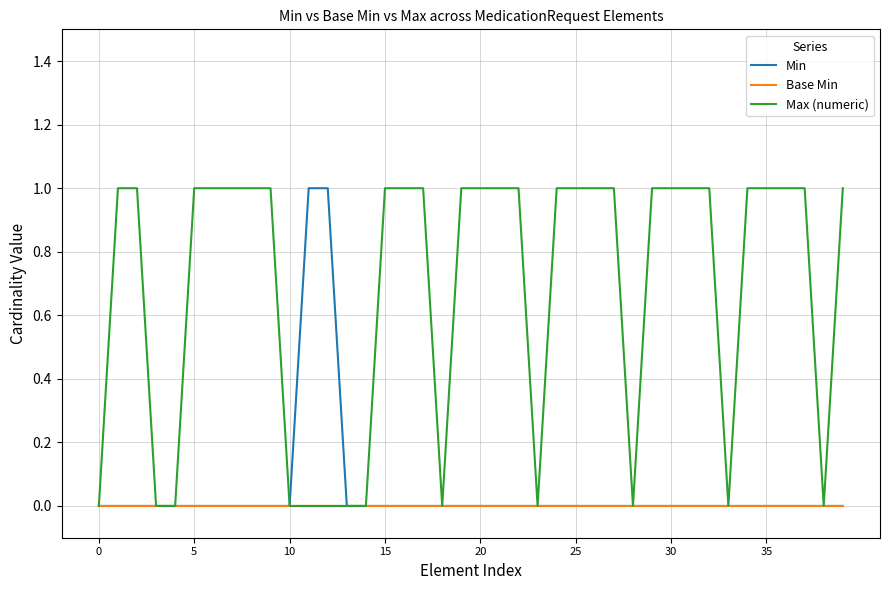

Reading right to left, transcribe all the data shown in this chart.

Min: 0	0	0	0	0	0	0	0	0	0	0	0	0	0	0	0	0	0	0	0	0	0	0	0	0	0	0	1	1	0	0	0	0	0	0	0	0	0	0	0
Base Min: 0	0	0	0	0	0	0	0	0	0	0	0	0	0	0	0	0	0	0	0	0	0	0	0	0	0	0	0	0	0	0	0	0	0	0	0	0	0	0	0
Max (numeric): 1	0	1	1	1	1	0	1	1	1	1	0	1	1	1	1	0	1	1	1	1	0	1	1	1	0	0	0	0	0	1	1	1	1	1	0	0	1	1	0